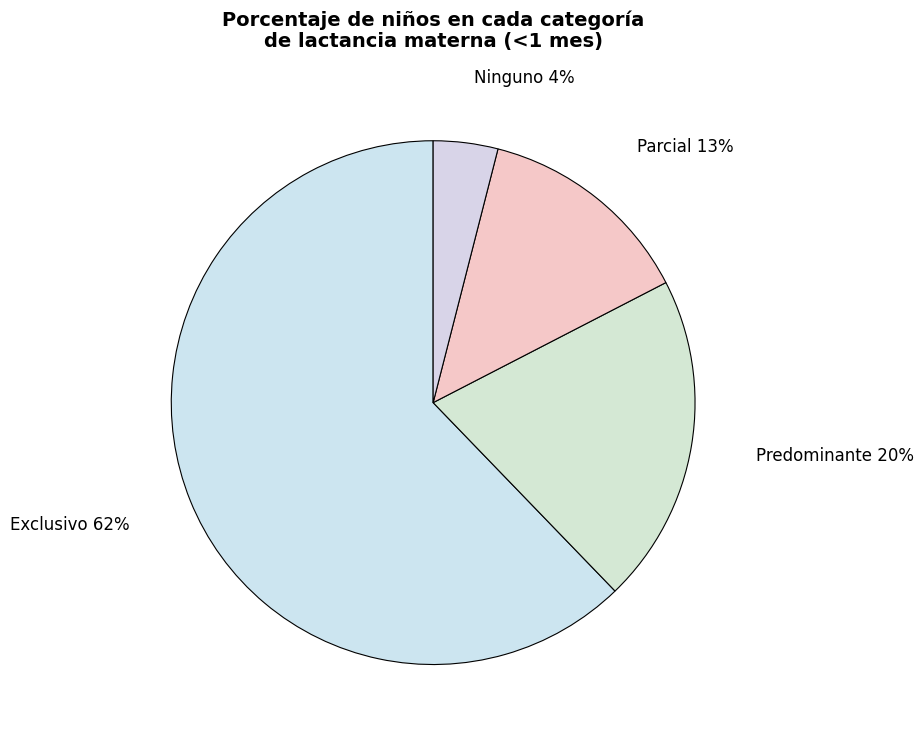

How many segments does this pie chart have?

4